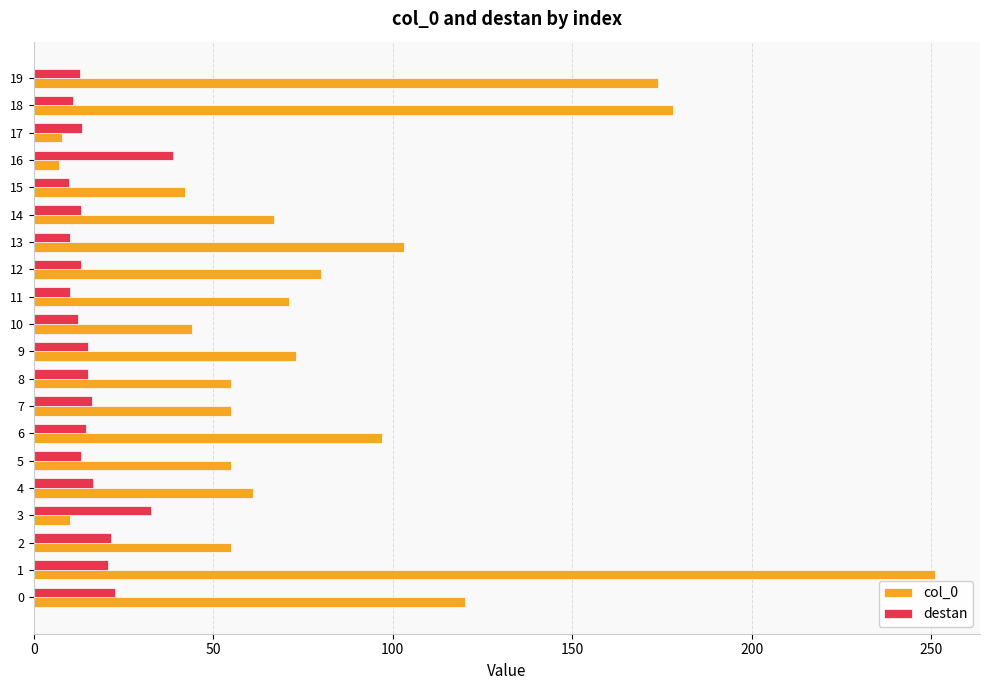

What are all the series names shown in the legend?

col_0, destan